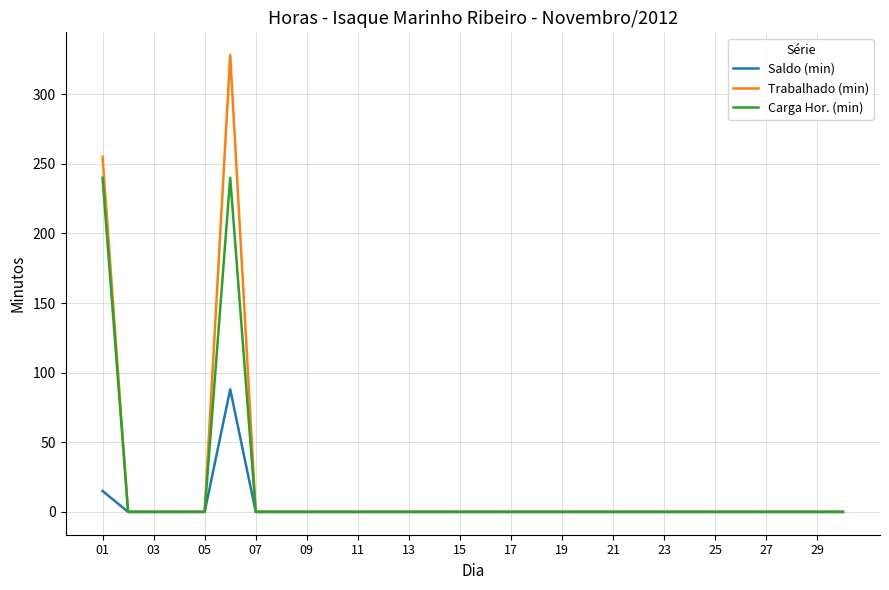

Which series has the largest range (max minus min)?

Trabalhado (min)